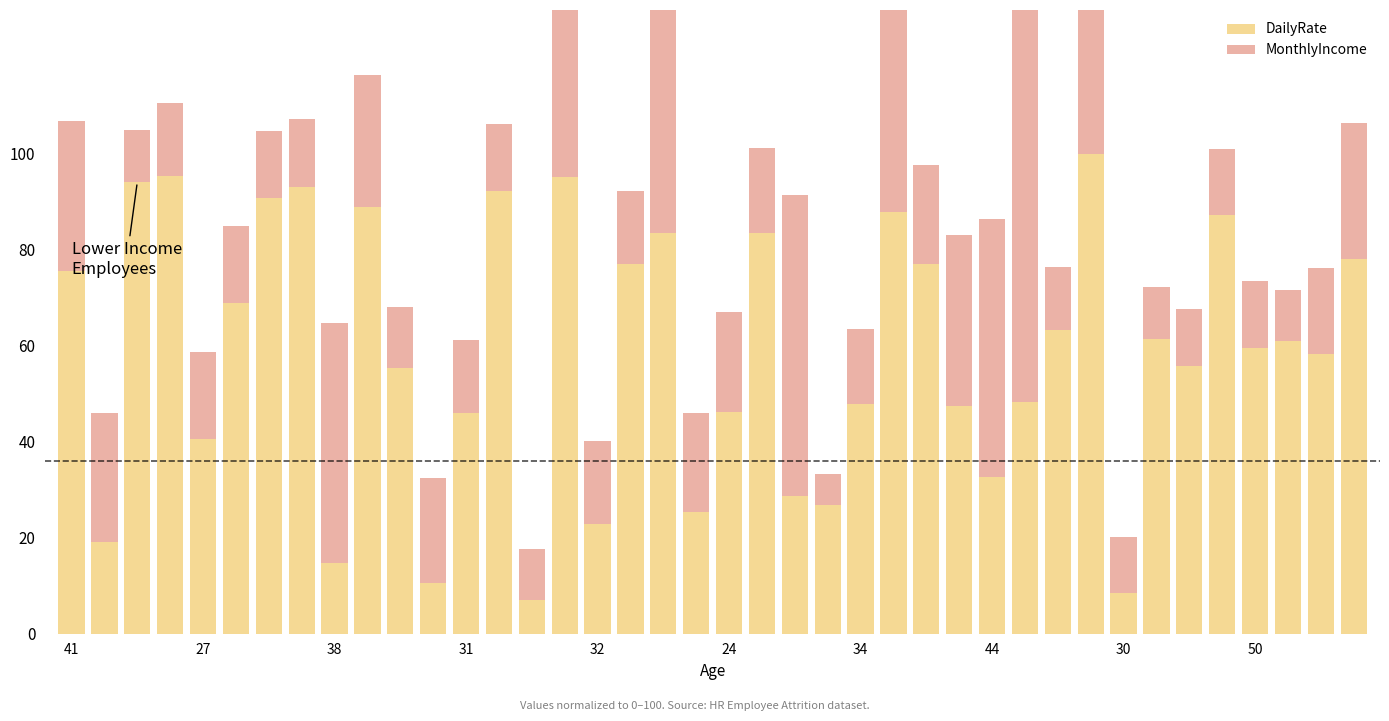

True or false: MonthlyIncome has a value of 10.0 at 21.

False